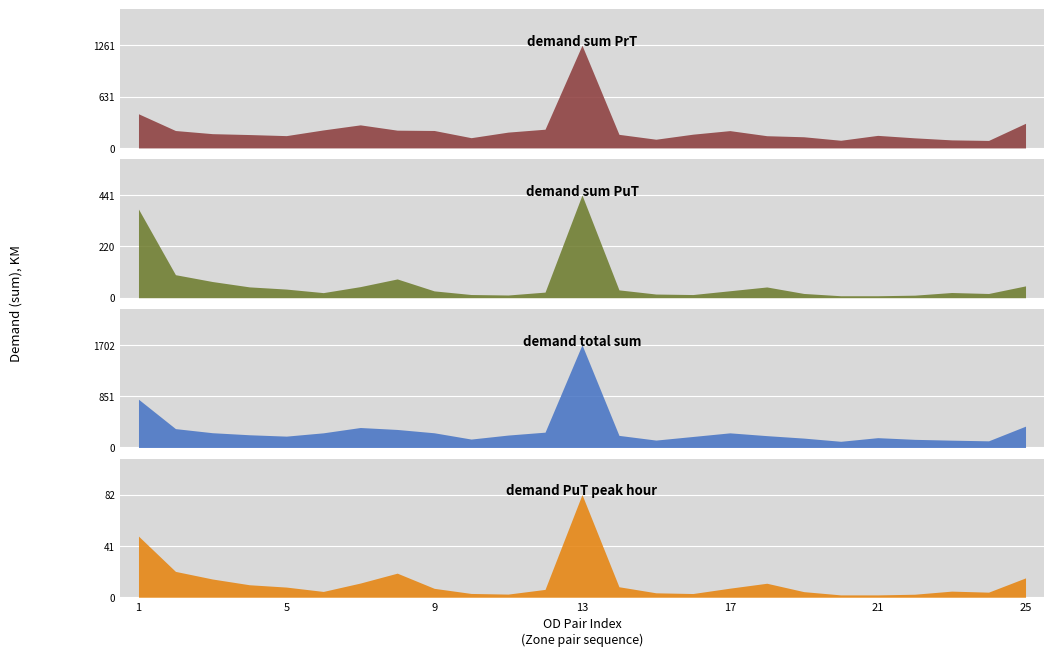

Which series has the largest range (max minus min)?

demand total sum